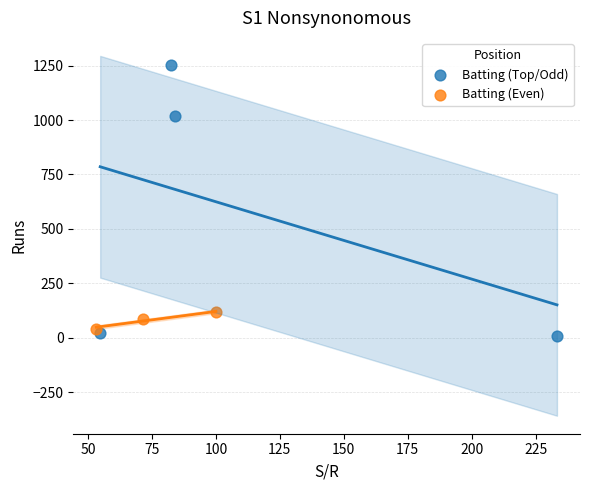

Which series reaches the maximum Y coordinate?

Batting (Top/Odd)